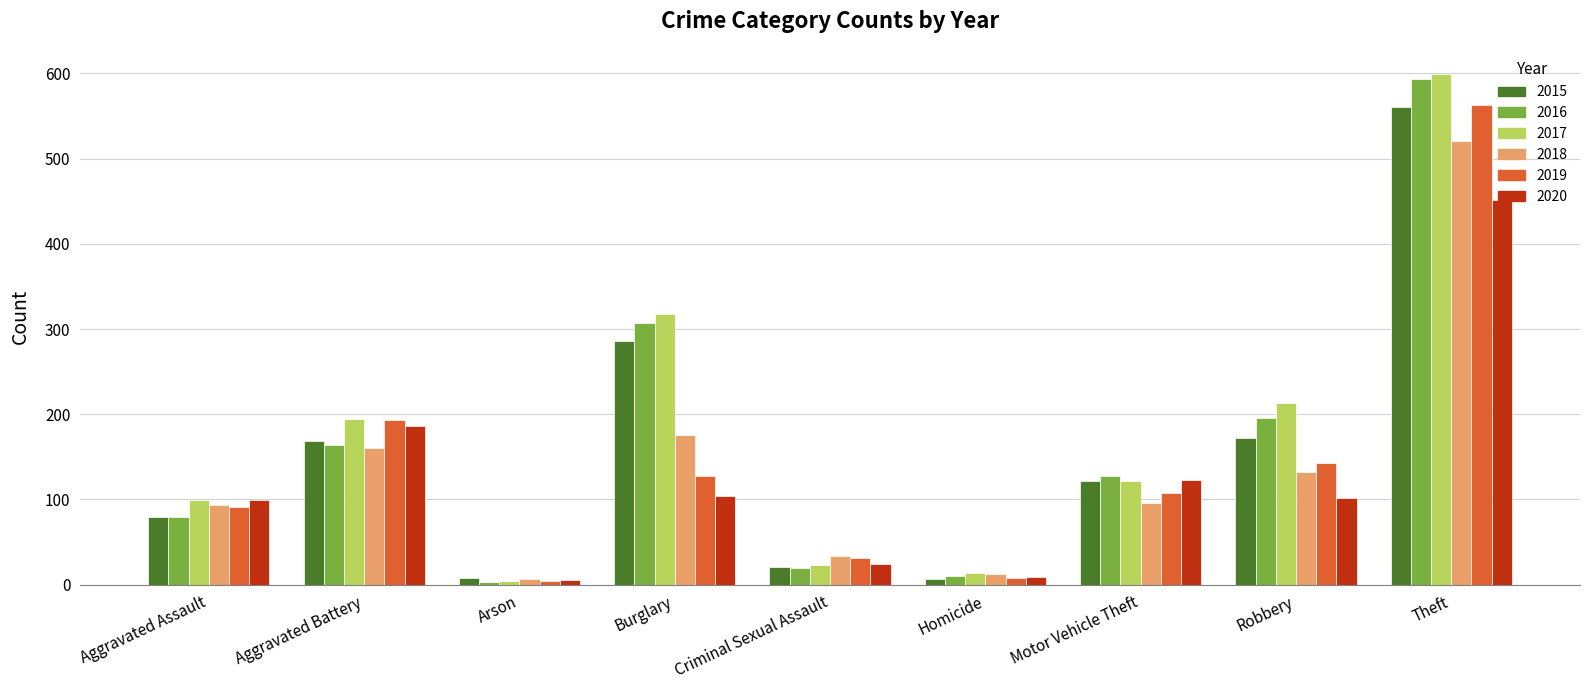

What are all the series names shown in the legend?

2015, 2016, 2017, 2018, 2019, 2020